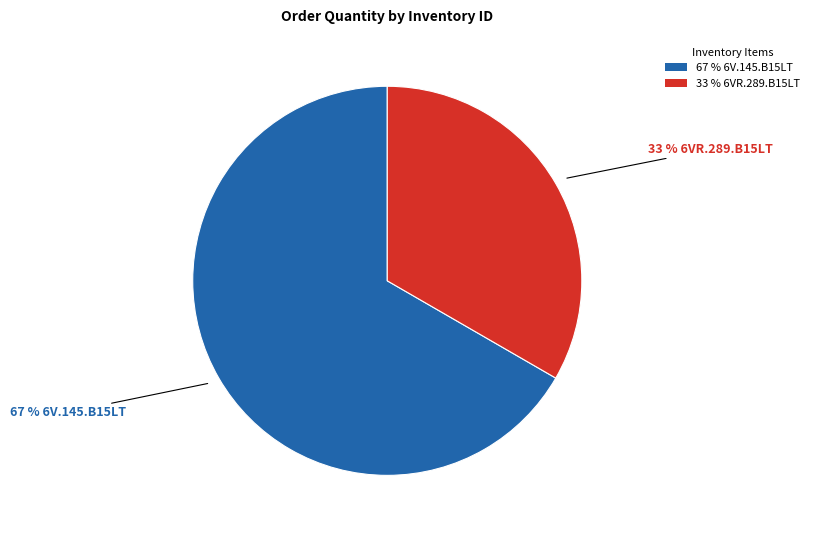

Combined, do 67 % 6V.145.B15LT and 33 % 6VR.289.B15LT account for over 50%?

Yes